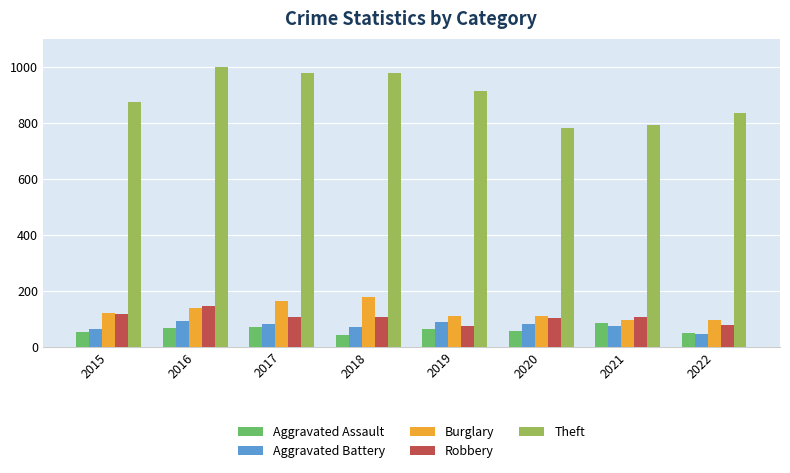

What is the sum of all Robbery values?

832